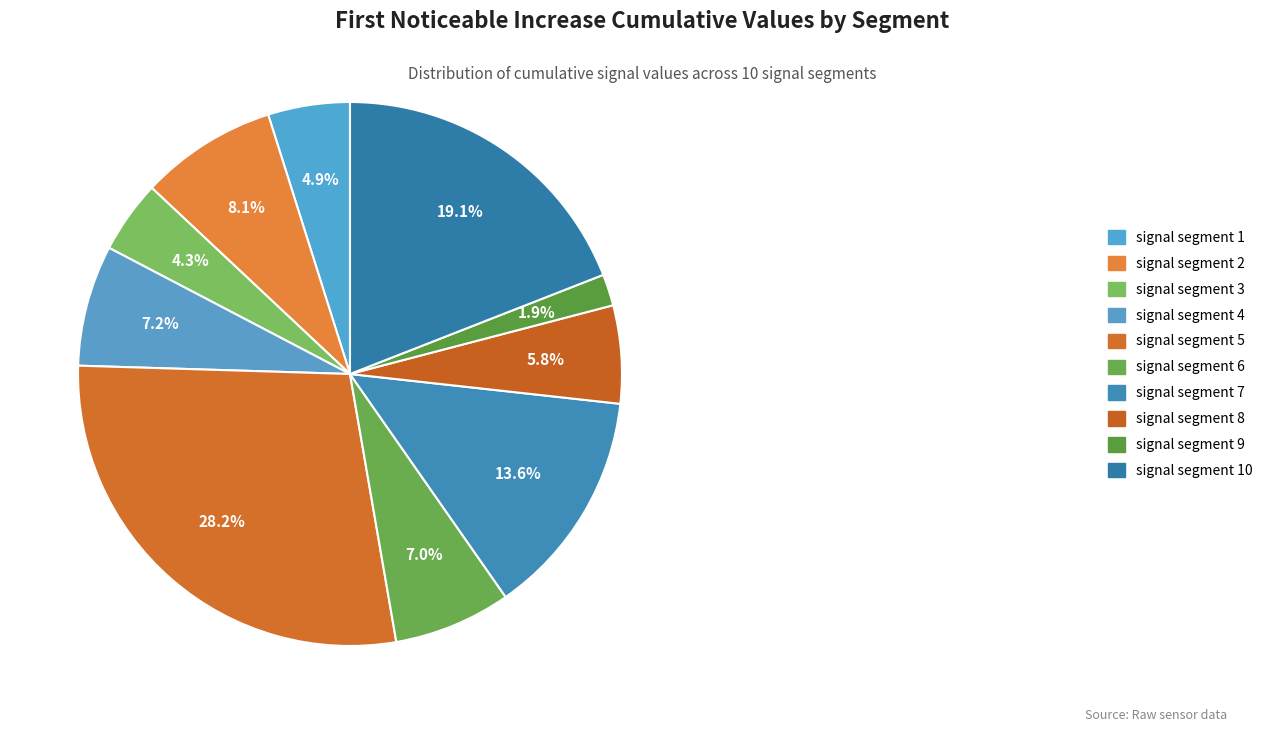

Which slice is the smallest?

signal segment 9